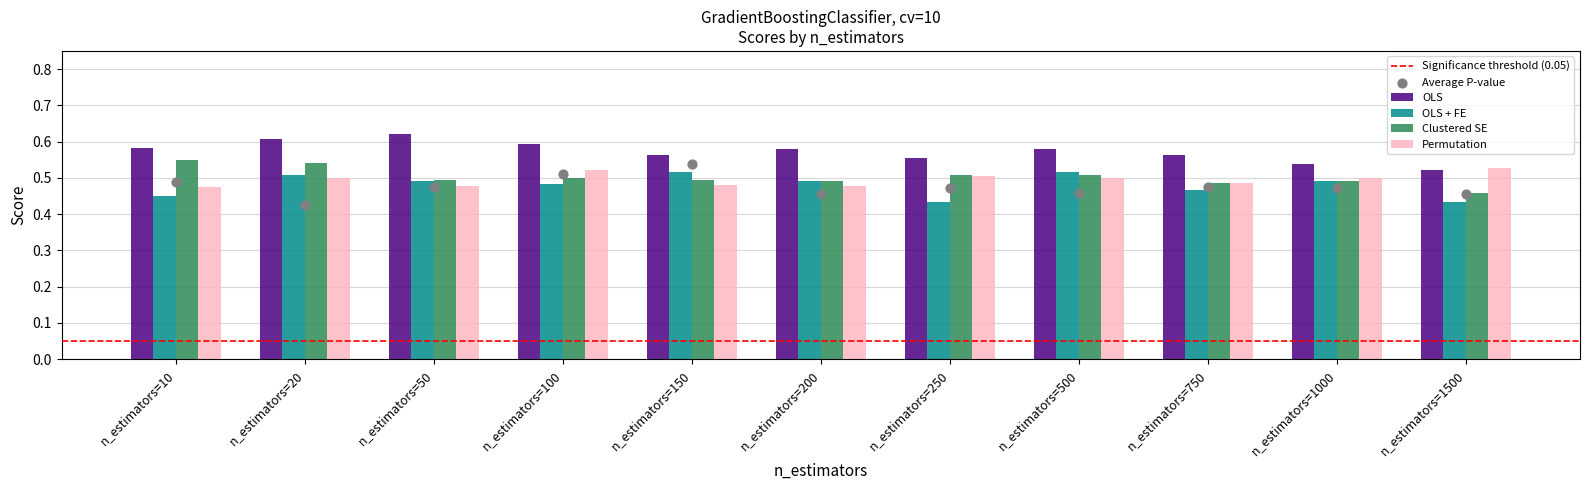

Which series contains the highest Y value?

OLS